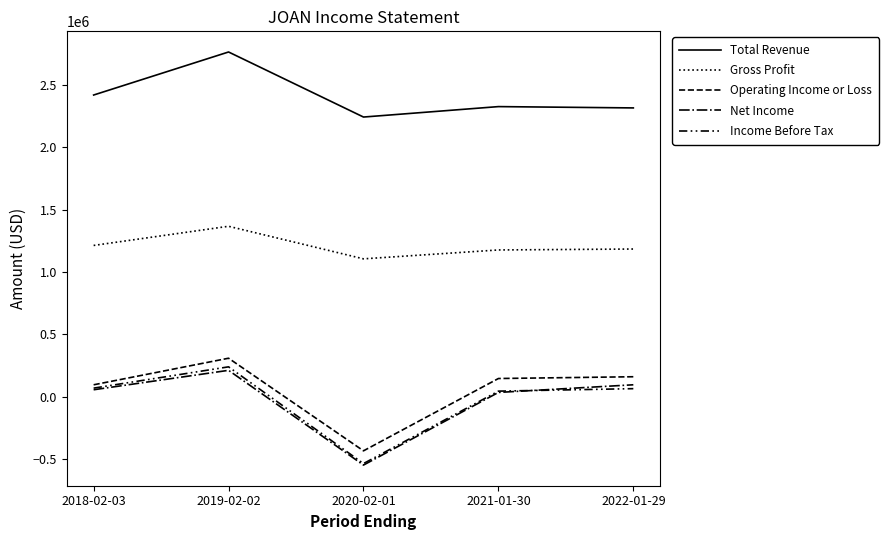

What is the sum of the Net Income values at 2018-02-03 and 2022-01-29?

153200